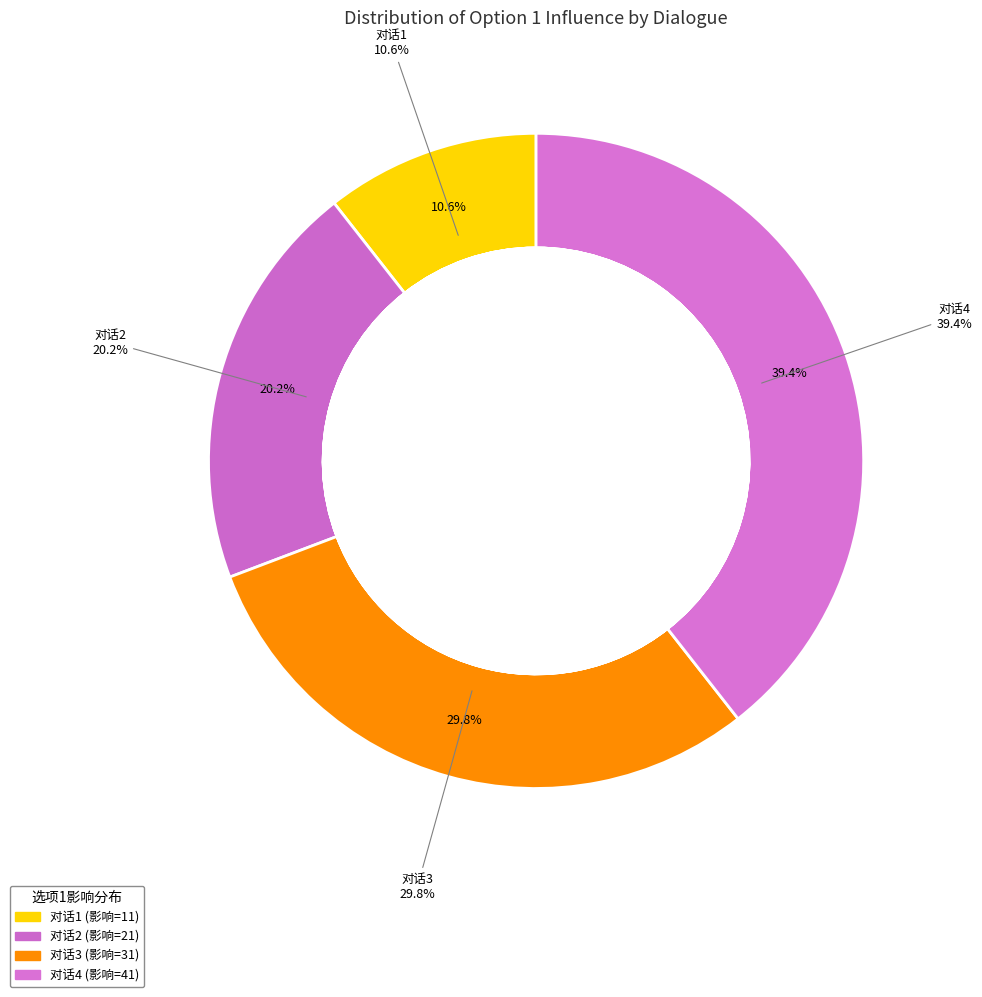

To the nearest percent, what is the difference between the 3 and 2 slice percentages?

10%